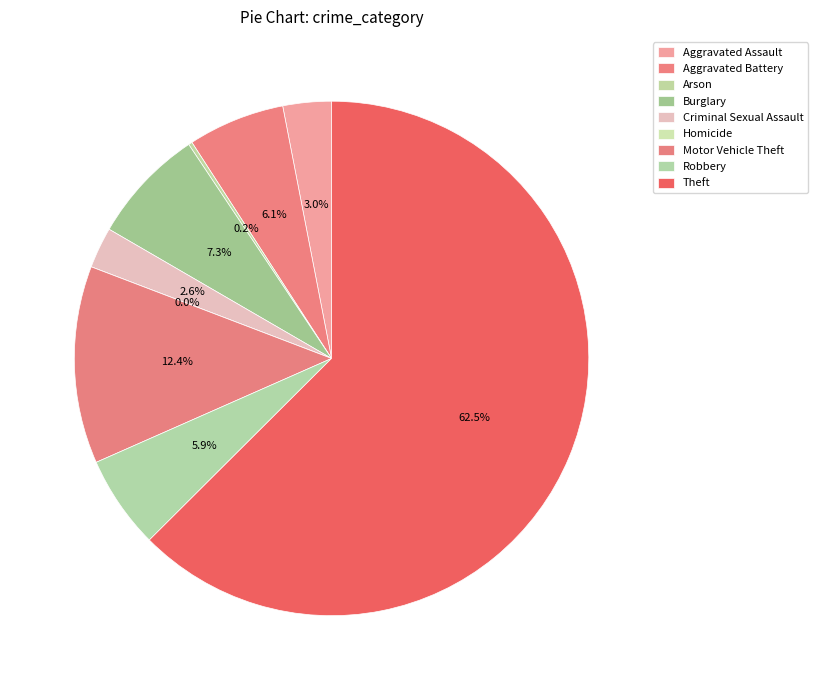

Which slice is the largest?

Theft